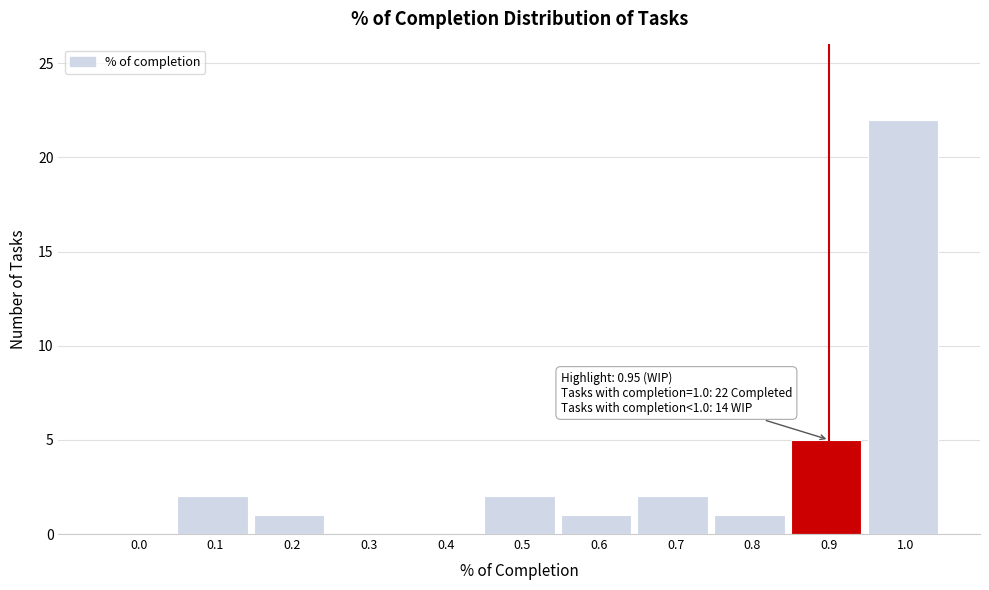

Reading left to right, transcribe all the data shown in this chart.

0.0=0	0.1=2	0.2=1	0.3=0	0.4=0	0.5=2	0.6=1	0.7=2	0.8=1	0.9=5	1.0=22